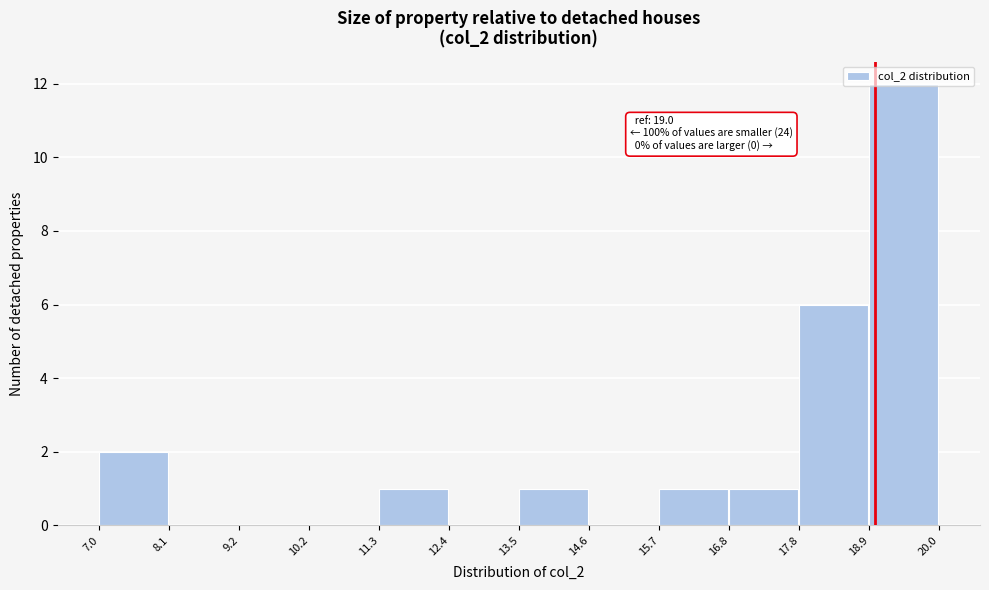

Which range on the x-axis has the tallest bar?

18.9 to 20.0